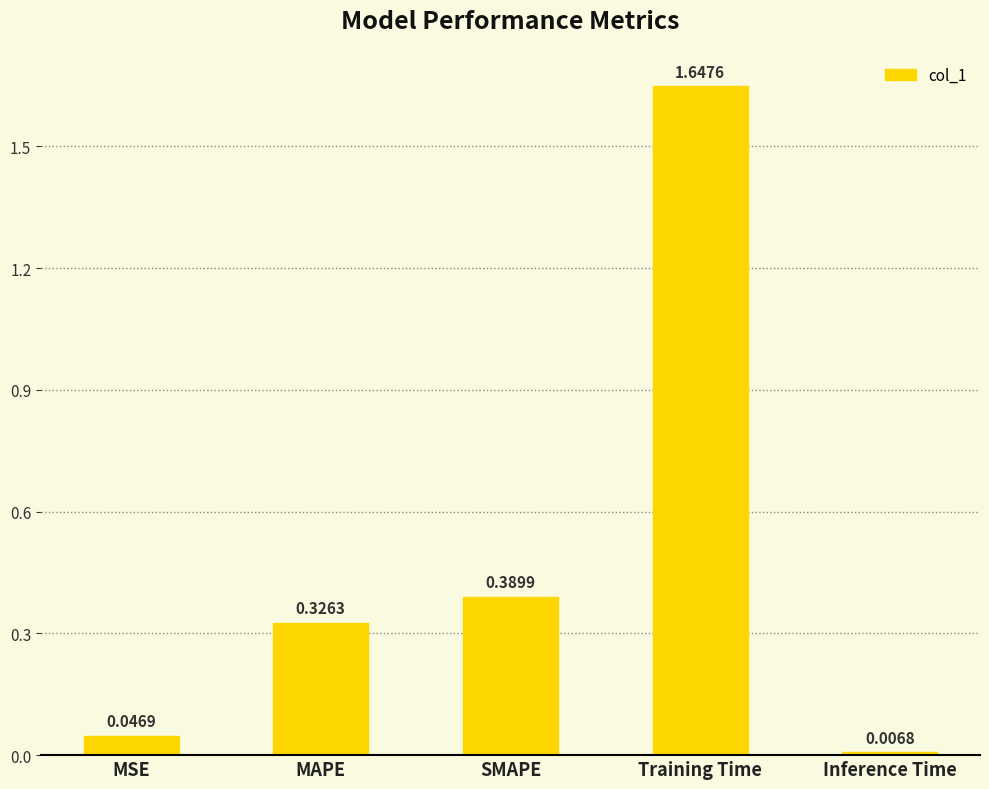

List the labels in order of value, smallest first.

Inference Time, MSE, MAPE, SMAPE, Training Time